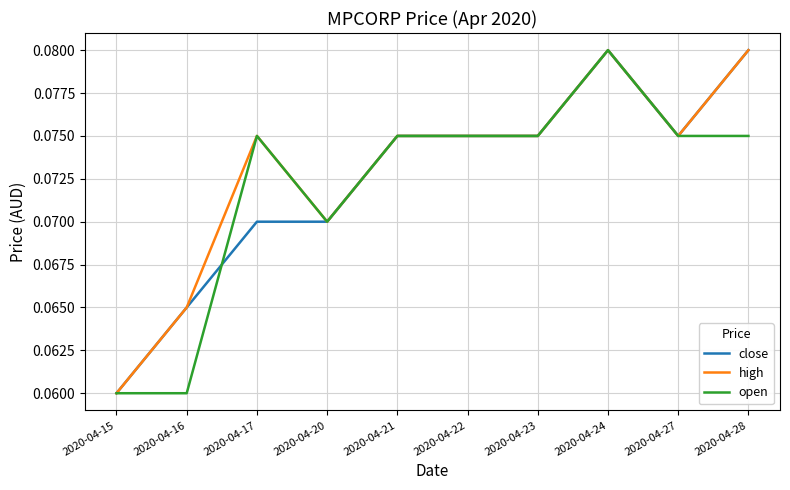

At which category is the sum across all series the highest?

2020-04-24